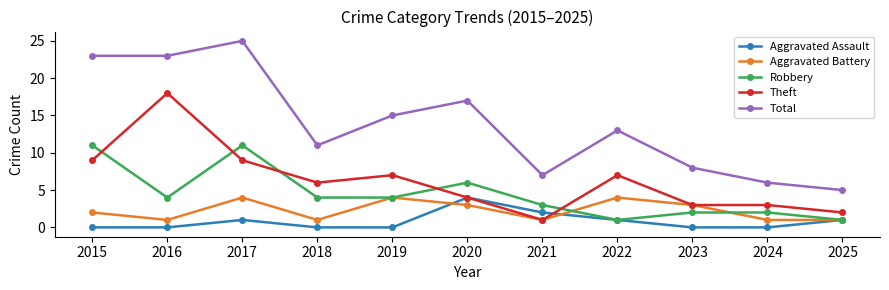

The value of Total at 2016 is 23. True or false?

True